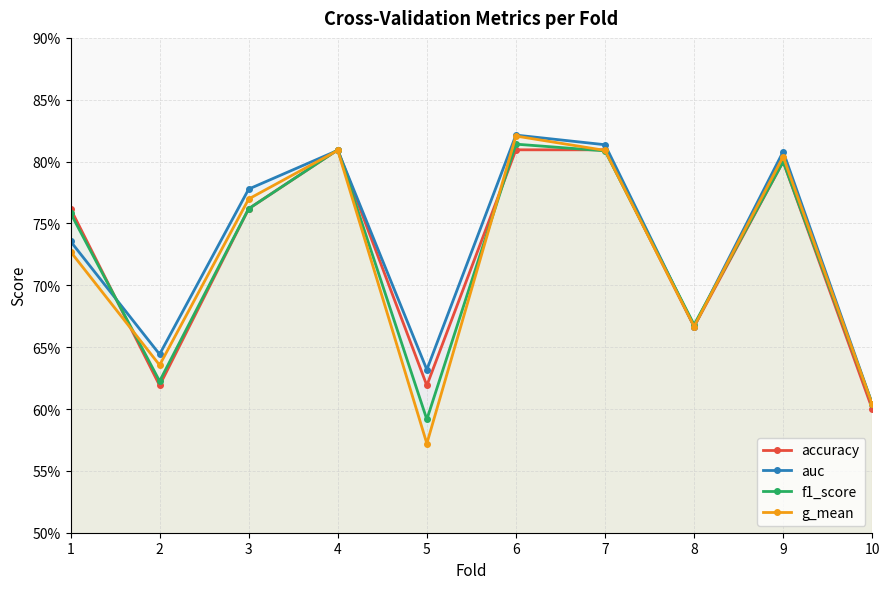

Rank the series at 1 from lowest to highest value.

g_mean, auc, f1_score, accuracy